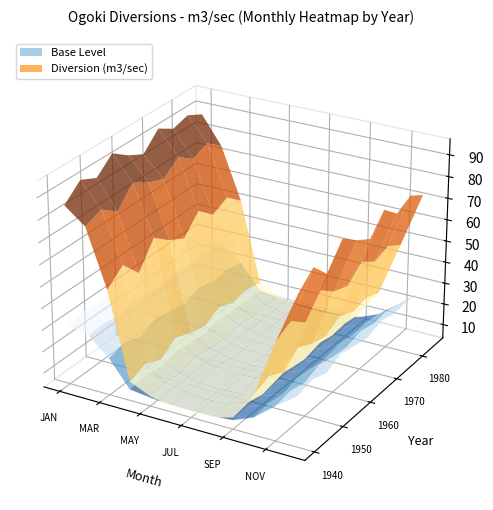

What is the difference between the second highest and second lowest values in the 1960 series?

73.0